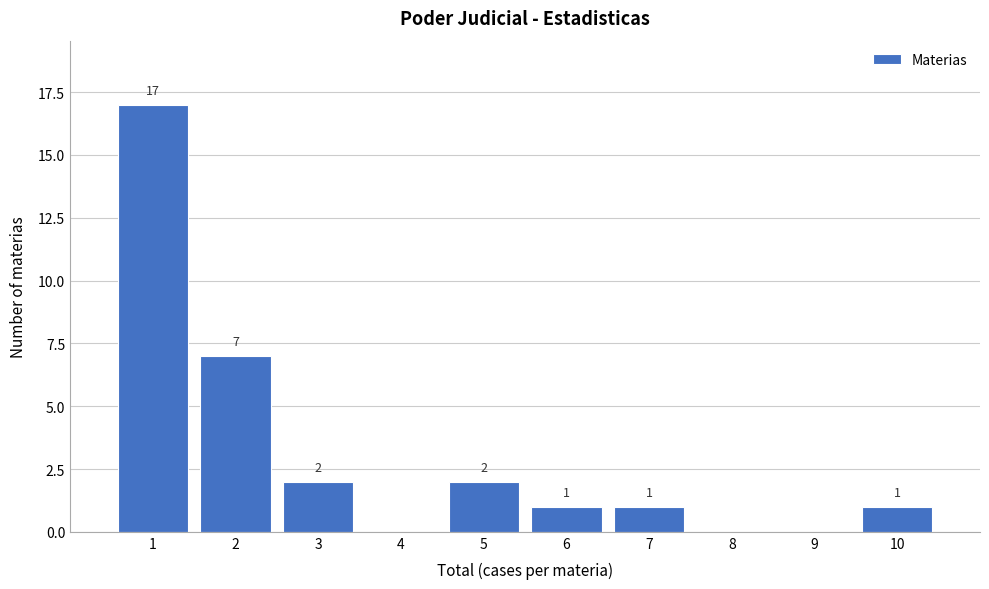

Over which range of the x-axis is the bar tallest?

0.5 to 1.5